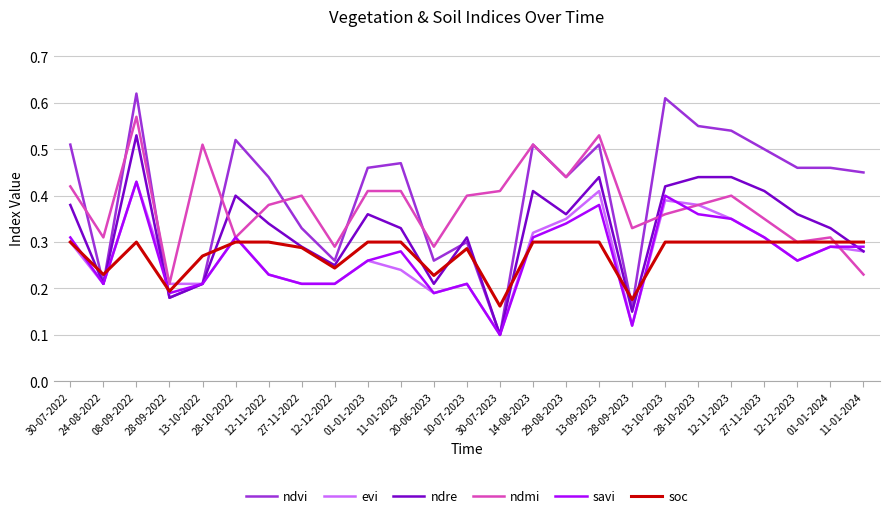

Which series has the widest spread of values?

ndvi